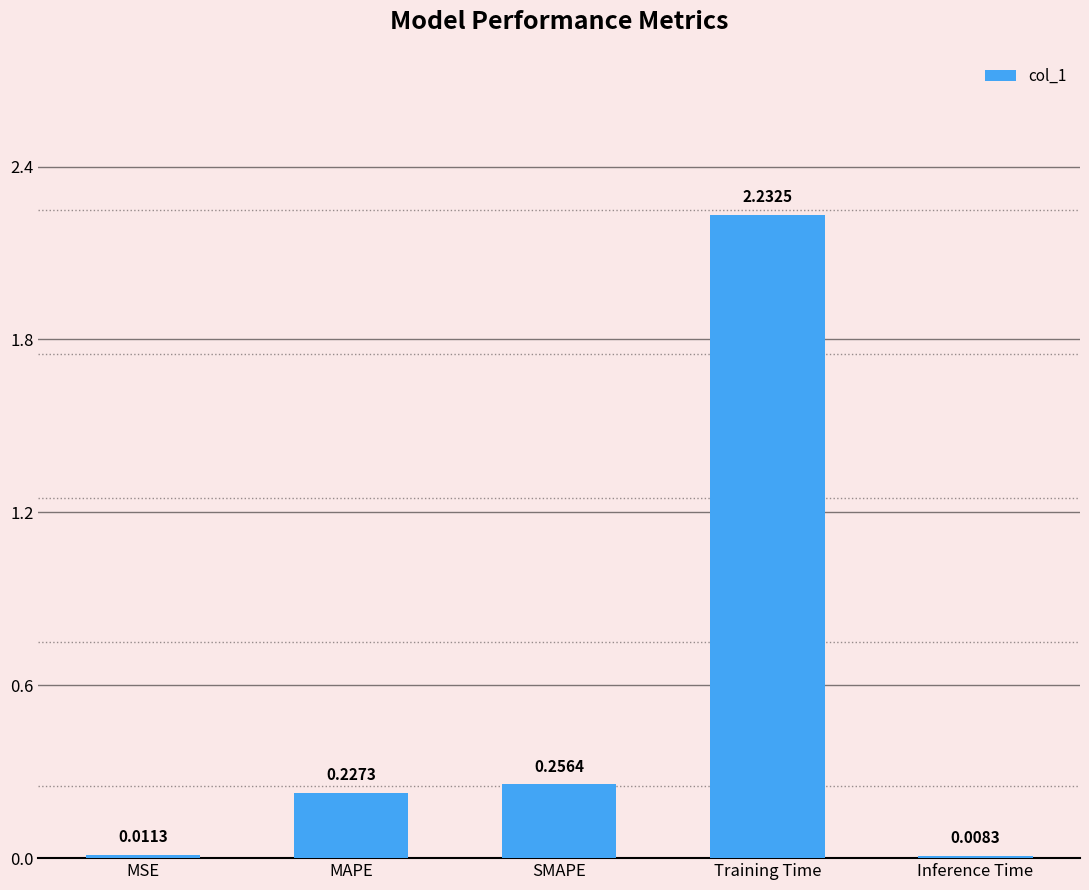

What is the change in value from Training Time to Inference Time?

-2.2